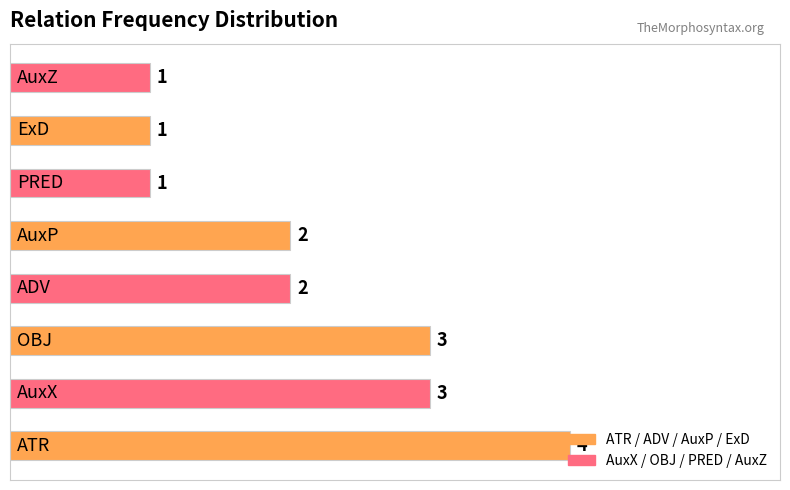

What is the greatest value displayed?

4